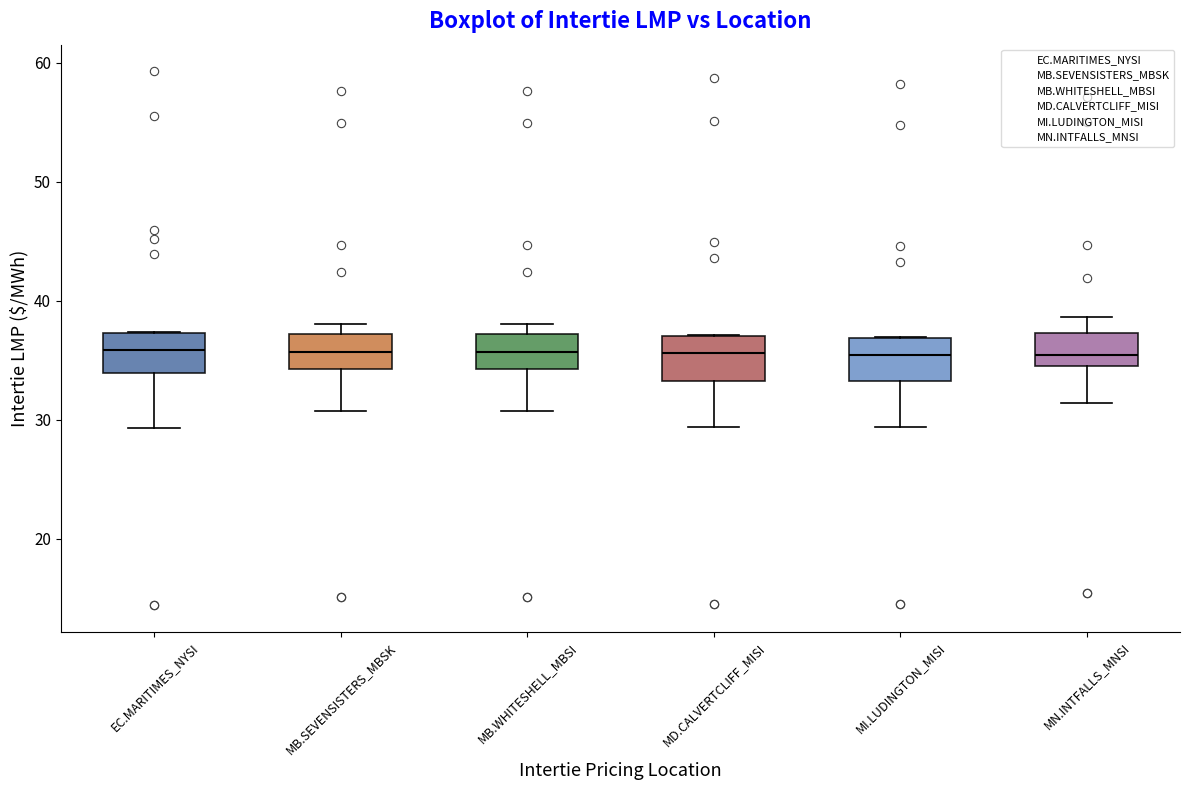

Reading left to right, read every box against the y-axis: the position of its median line, the range the box covers, and the ends of its whiskers. The values are not printed on the chart, so give them approximately, as read against the axis.

EC.MARITIMES_NYSI: median 36, box 34 to 37, whiskers 29 to 37
MB.SEVENSISTERS_MBSK: median 36, box 34 to 37, whiskers 31 to 38
MB.WHITESHELL_MBSI: median 36, box 34 to 37, whiskers 31 to 38
MD.CALVERTCLIFF_MISI: median 36, box 33 to 37, whiskers 29 to 37
MI.LUDINGTON_MISI: median 35, box 33 to 37, whiskers 29 to 37
MN.INTFALLS_MNSI: median 35 (just above the box's lower edge), box 35 to 37, whiskers 31 to 39